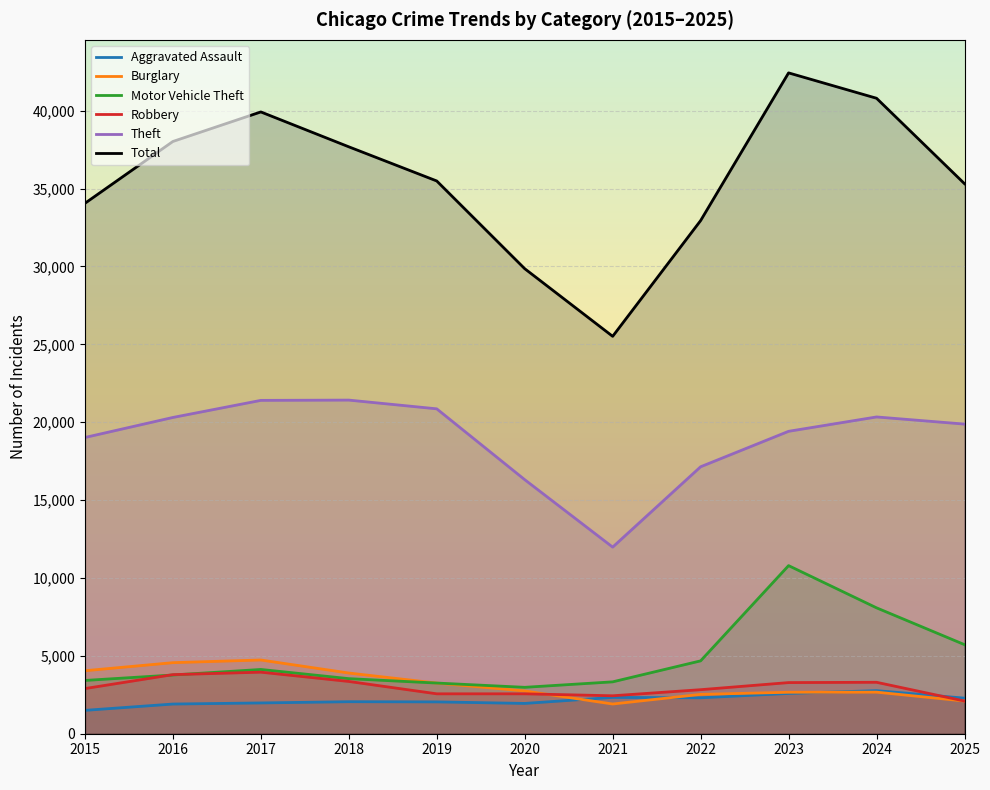

Count the number of data series in this chart.

6